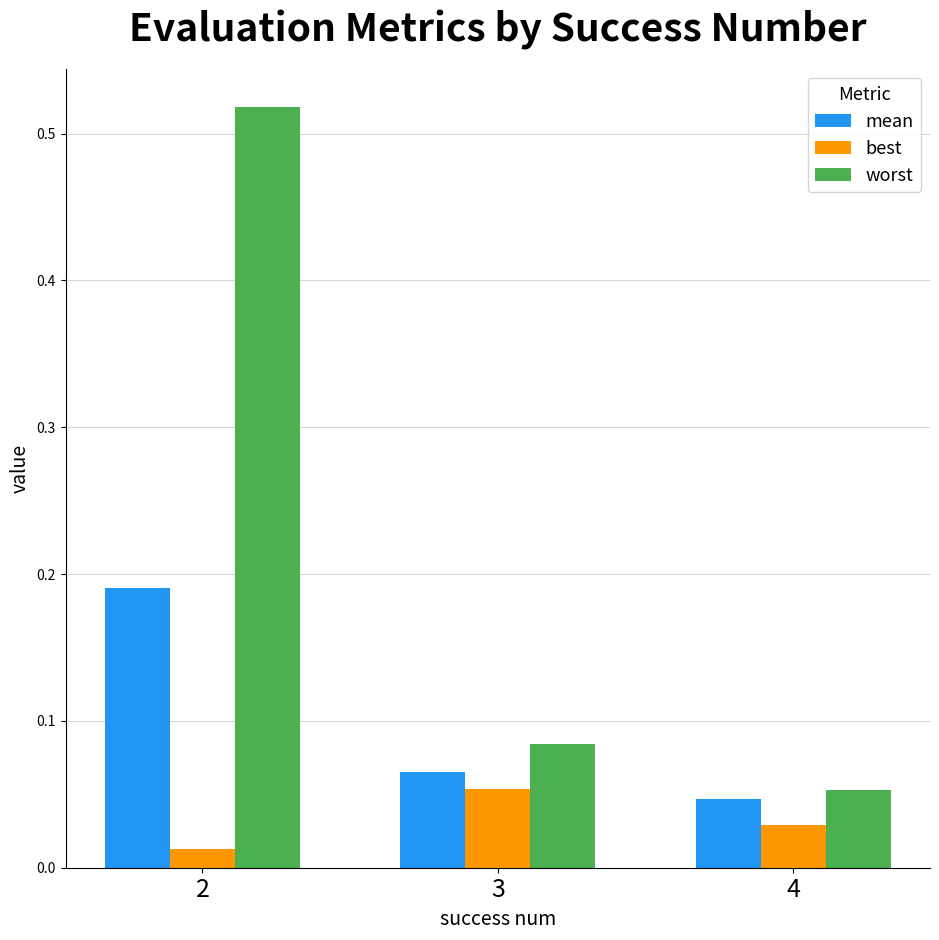

Is the value of worst at 3 greater than the value of best at 4?

Yes